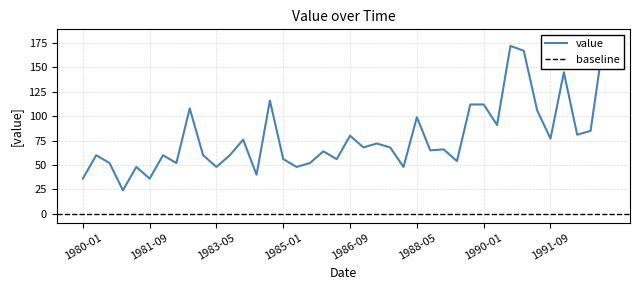

List the labels in order of value, smallest first.

1981-01, 1980-01, 1981-09, 1984-05, 1981-05, 1983-05, 1985-05, 1988-01, 1980-09, 1982-05, 1985-09, 1989-05, 1985-01, 1986-05, 1980-05, 1982-01, 1983-01, 1983-09, 1986-01, 1988-09, 1989-01, 1987-01, 1987-09, 1987-05, 1984-01, 1991-09, 1986-09, 1992-05, 1992-09, 1990-05, 1988-05, 1991-05, 1982-09, 1989-09, 1990-01, 1984-09, 1992-01, 1991-01, 1990-09, 1993-01